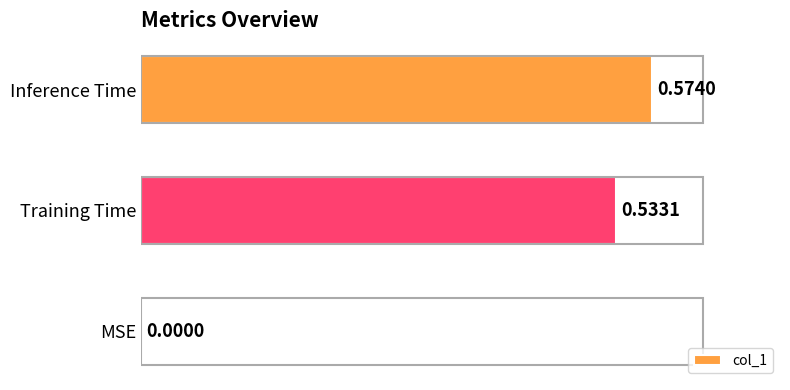

What is the sum of all values?

1.1